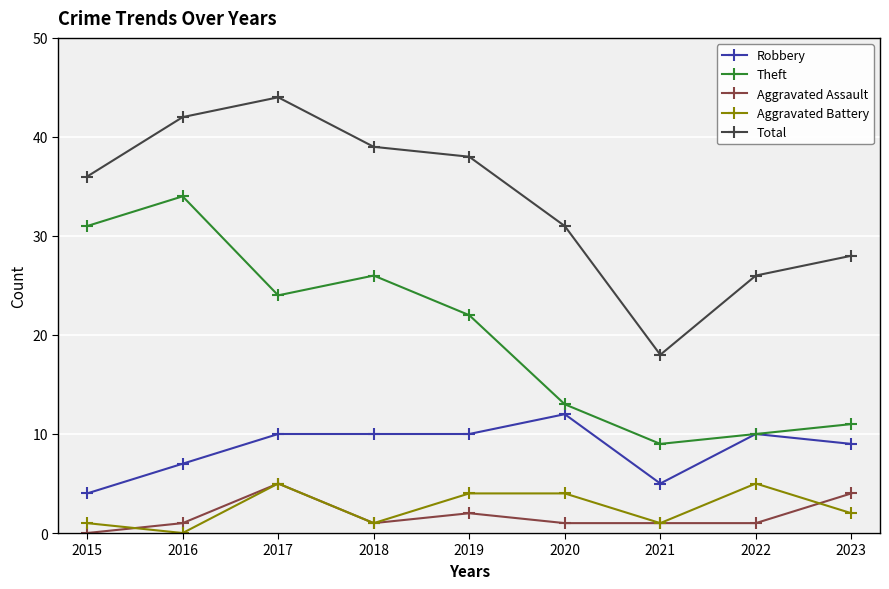

What value does the Total series have at 2020?

31